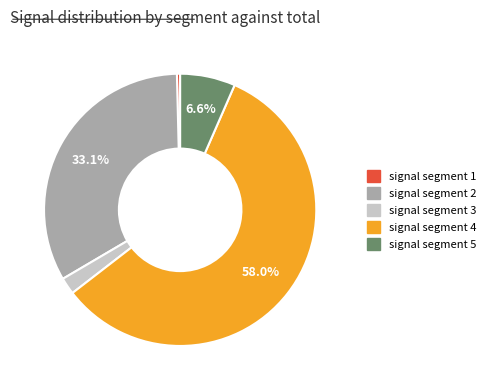

To the nearest percent, what percentage of the pie is signal segment 2?

33%